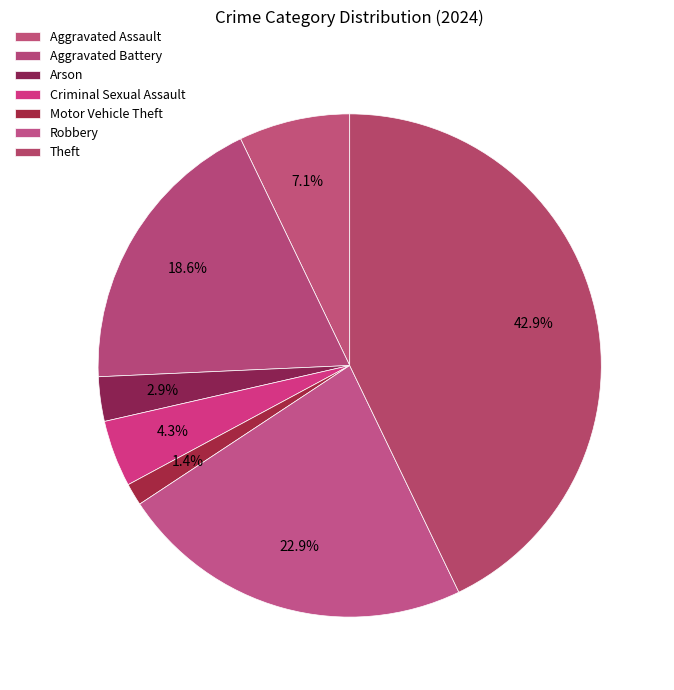

How many slices are in this pie chart?

7